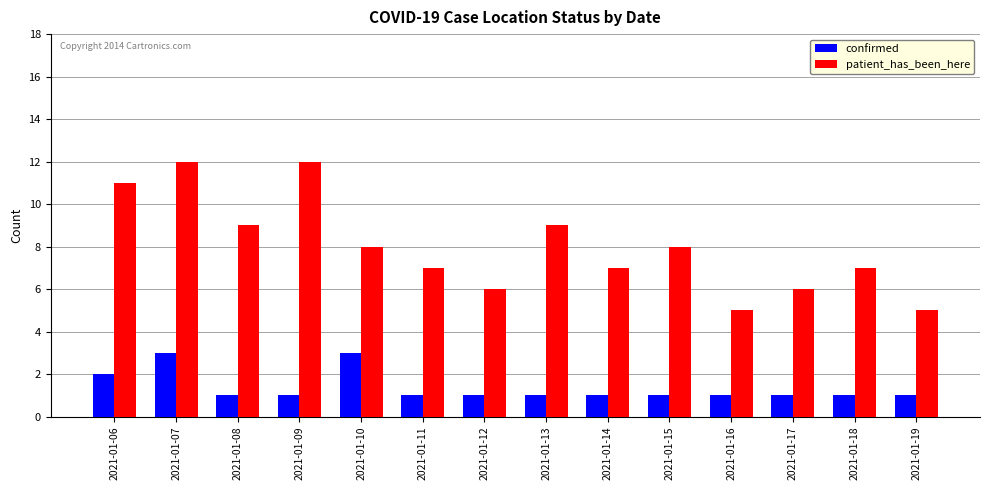

The patient_has_been_here series shows 6 at 2021-01-12. True or false?

True